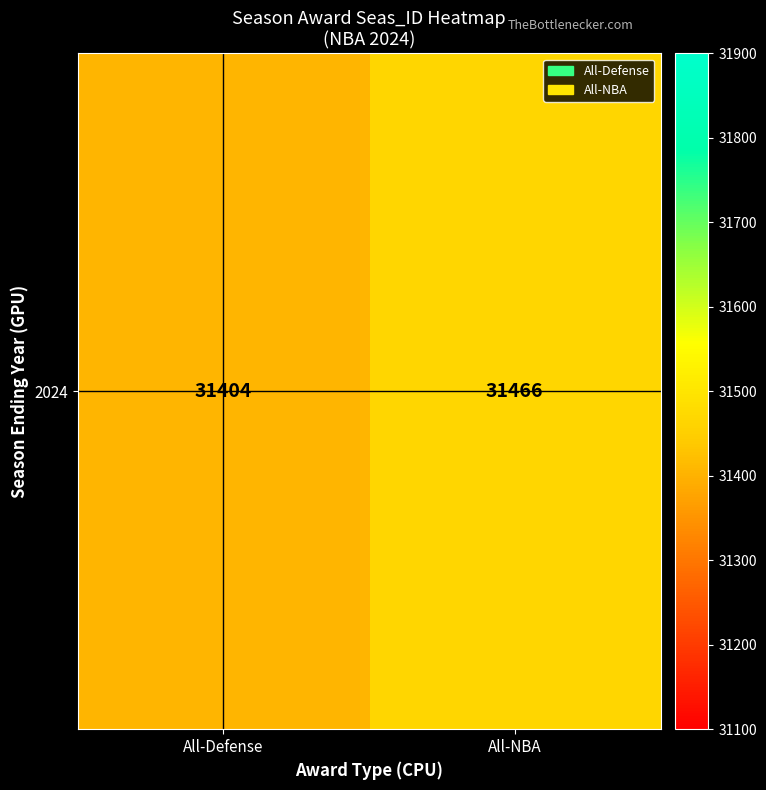

The value at All-Defense is 44126.1. True or false?

False